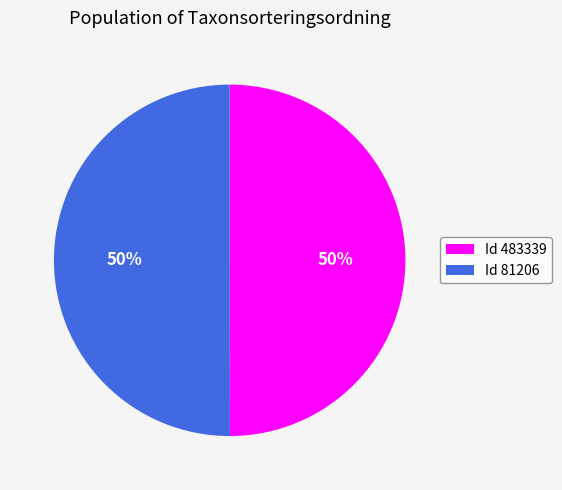

Is the sum of Id 81206 and Id 483339 greater than half?

Yes